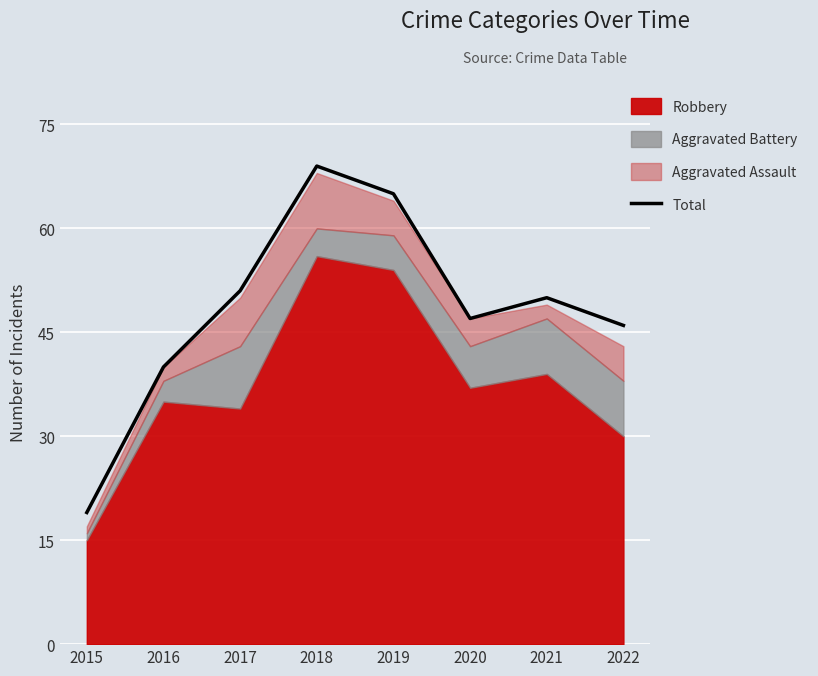

Which category has the lowest value across all series?

2015